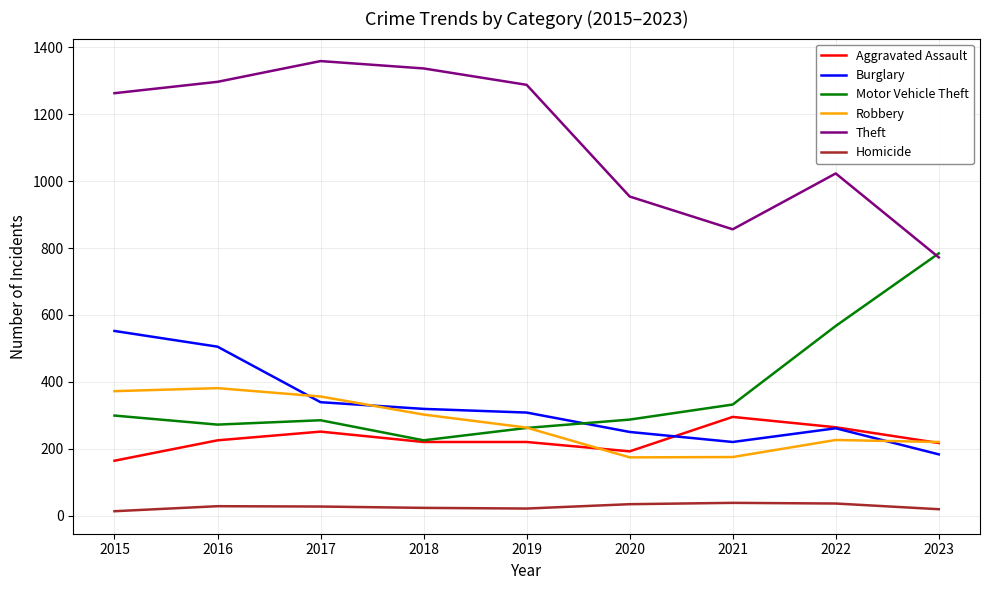

How many lines are shown in the chart?

6